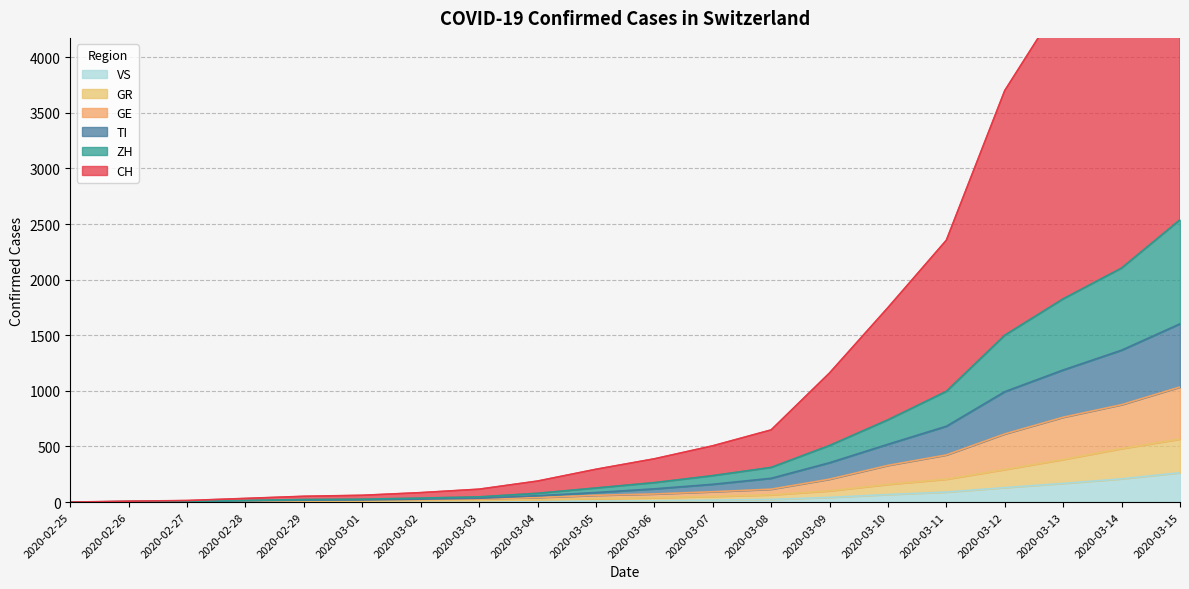

At which label does TI reach its peak?

2020-03-15